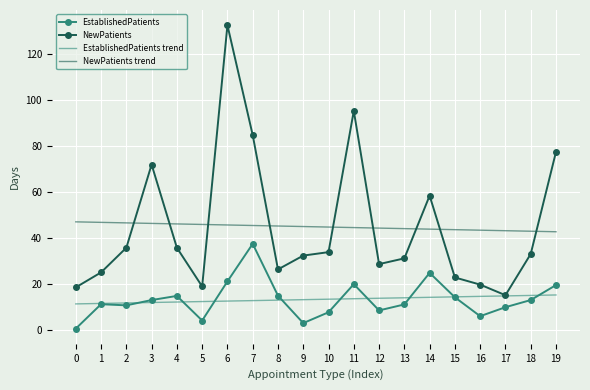

True or false: NewPatients has more than 1 points higher than both neighbors.

True